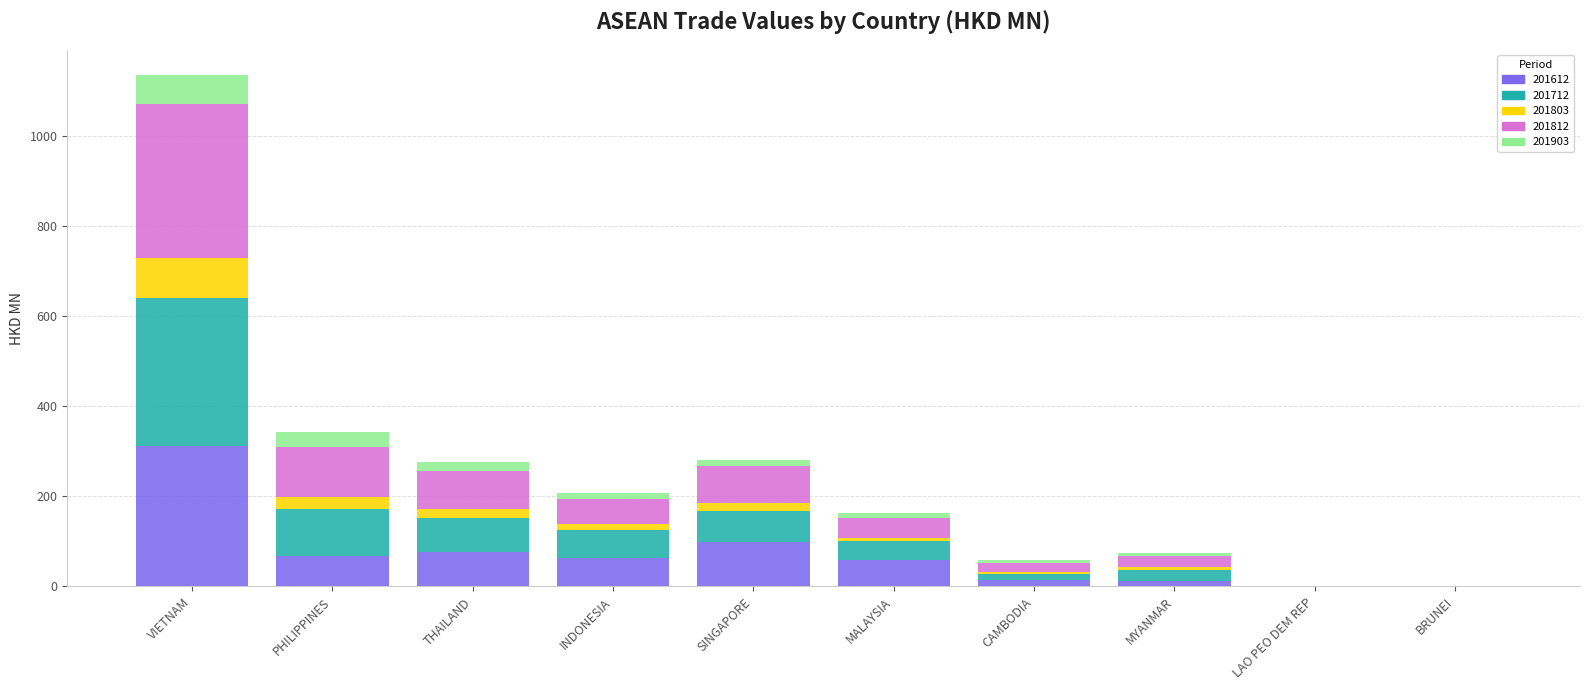

At which category is the sum across all series the highest?

VIETNAM